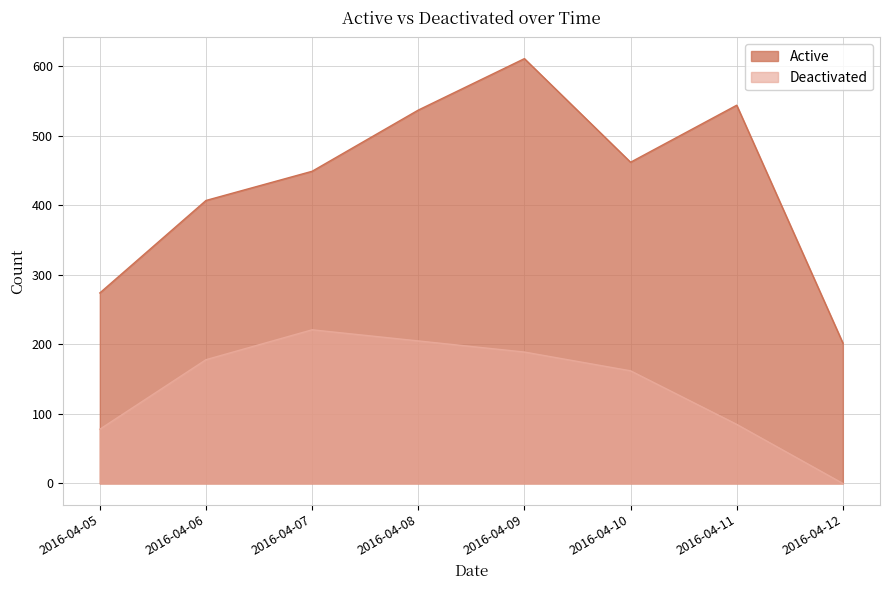

True or false: Deactivated has a value of 85 at 2016-04-11.

True